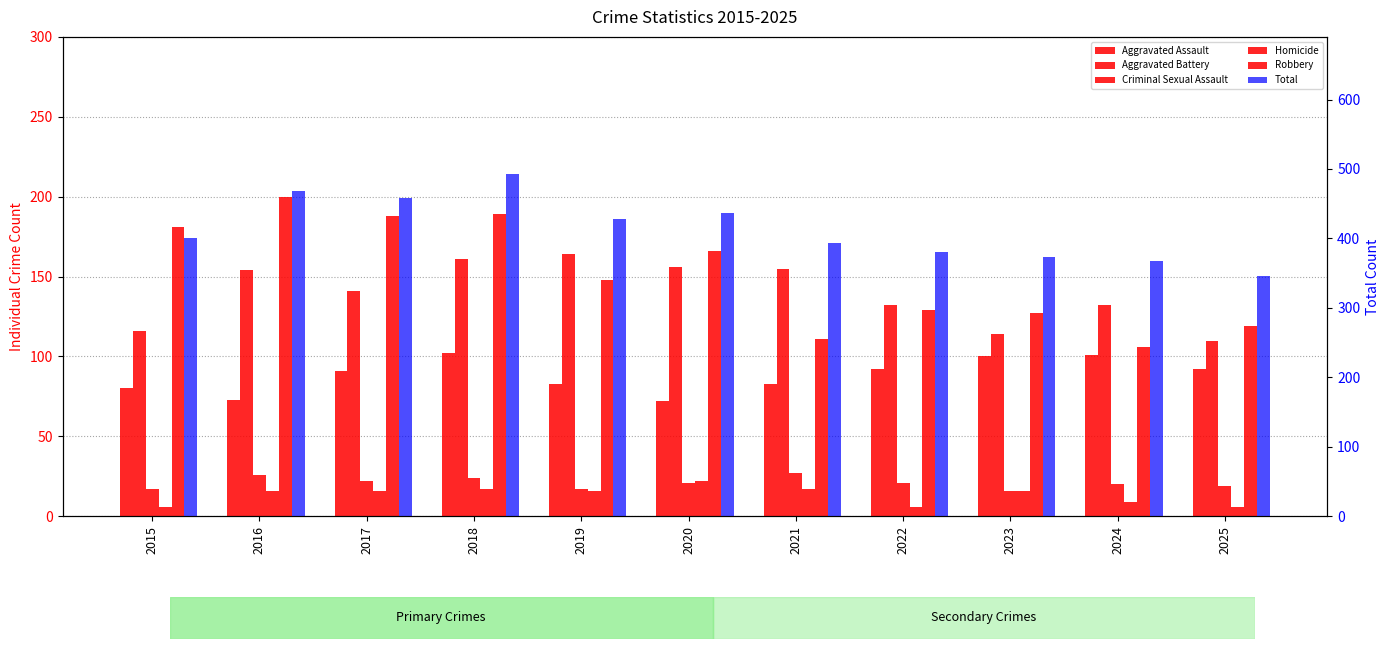

What is the value of the Homicide bar at the 2nd from the left?

16